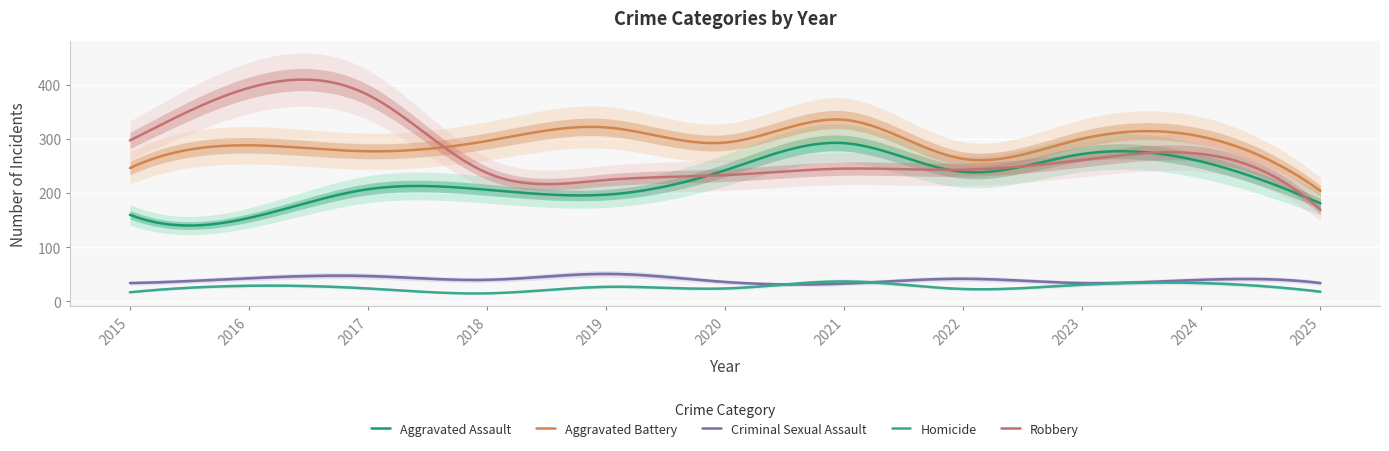

Where does the Aggravated Battery series first go above 293?

2018